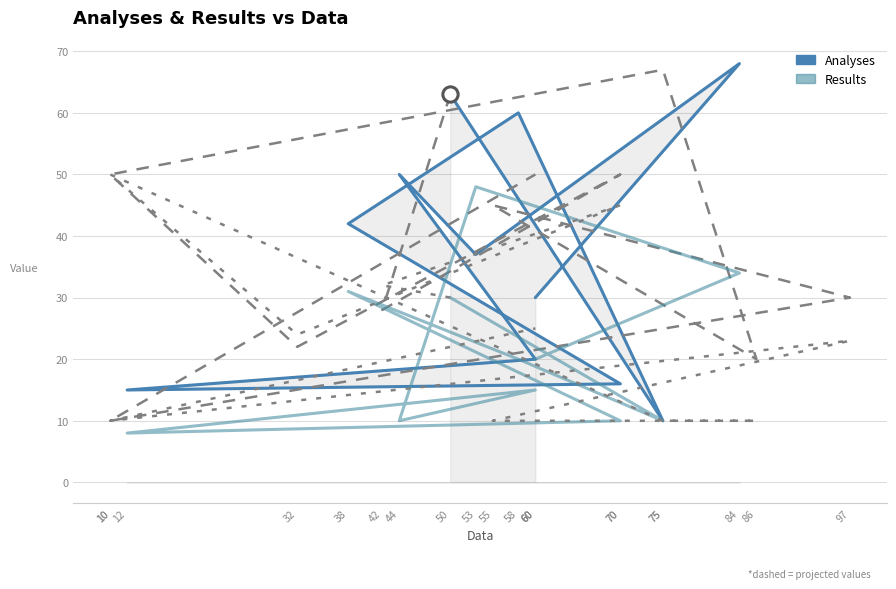

Is the value of Results at 58 greater than the value of Analyses at 60?

No